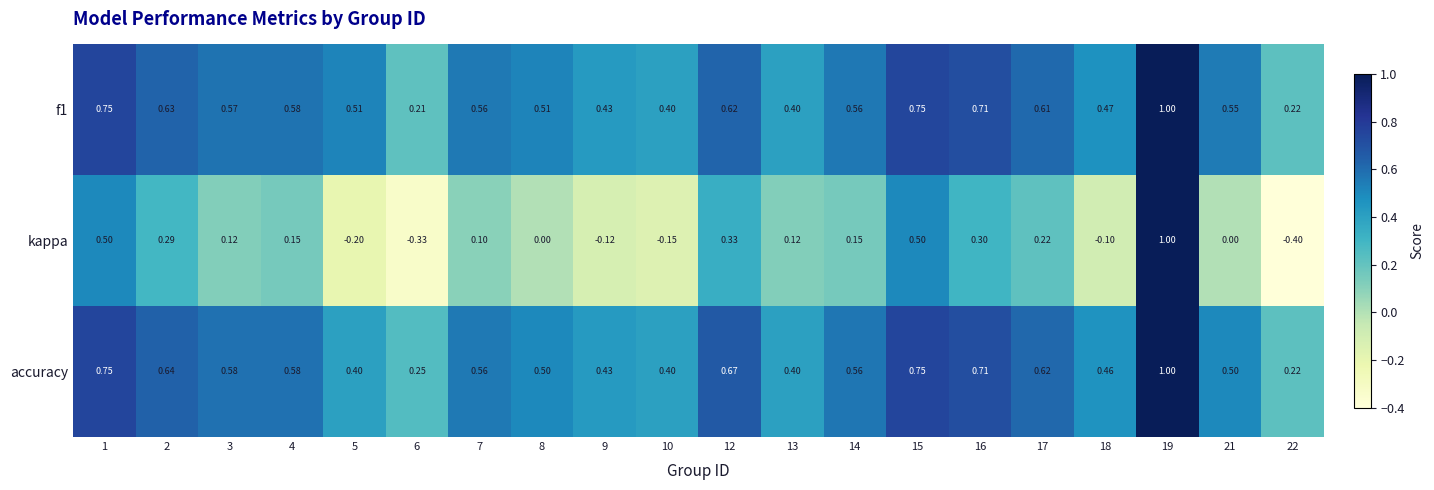

What is the maximum value shown in the chart?

1.0